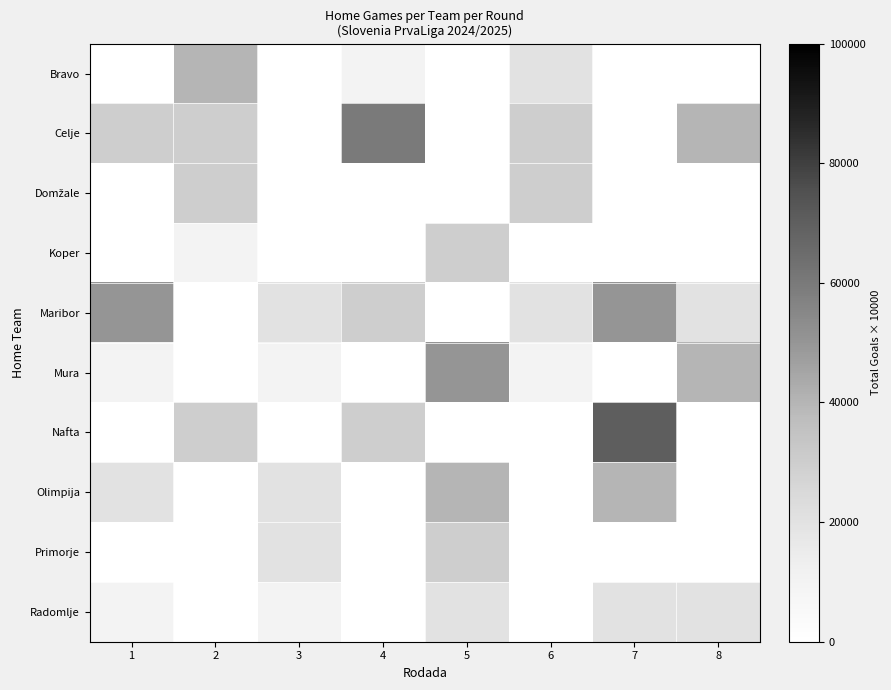

Which series has the widest spread of values?

Nafta